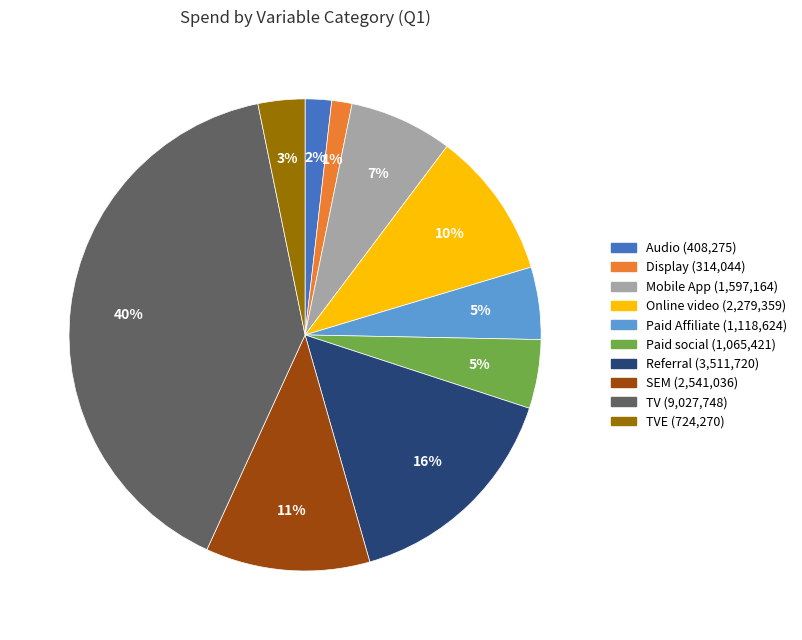

To the nearest percent, what is the average slice percentage?

10%